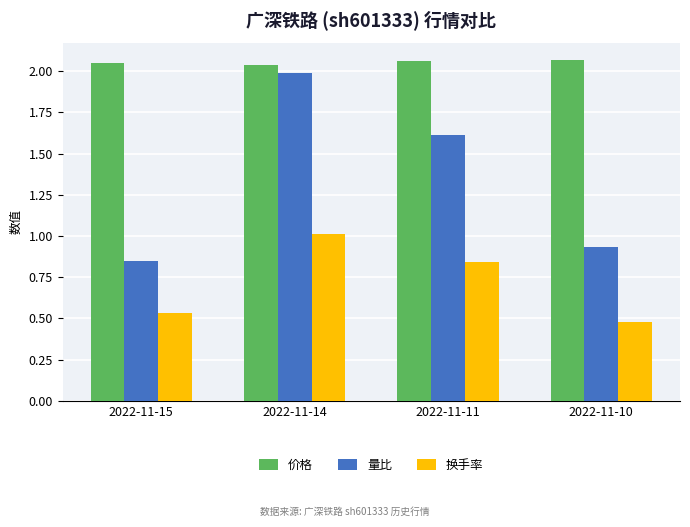

The value of 换手率 at 2022-11-14 is 1.0. True or false?

True